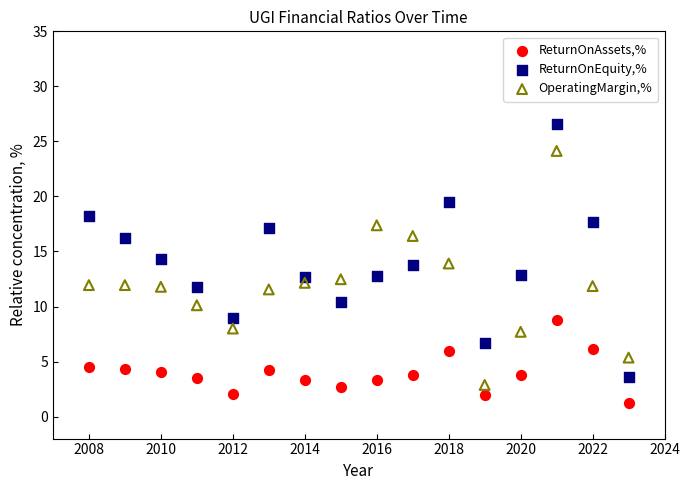

Which series reaches the minimum Y coordinate?

ReturnOnAssets,%